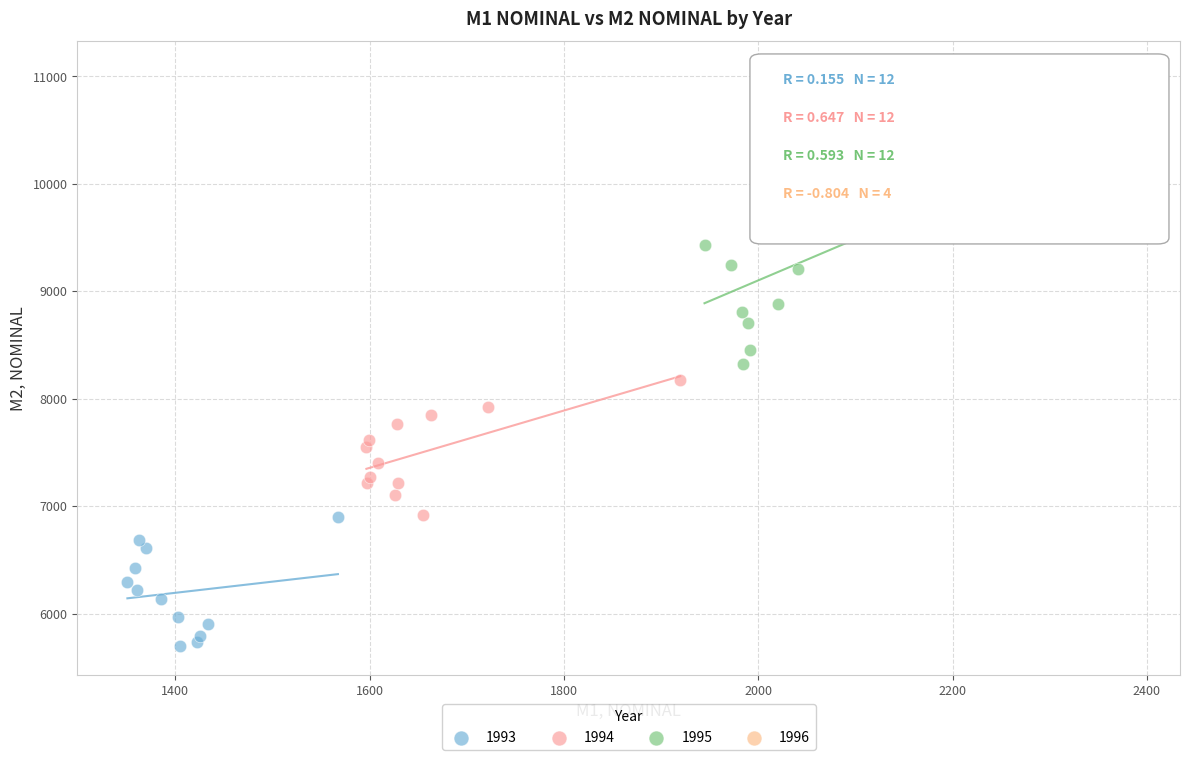

Which series contains the highest Y value?

1996